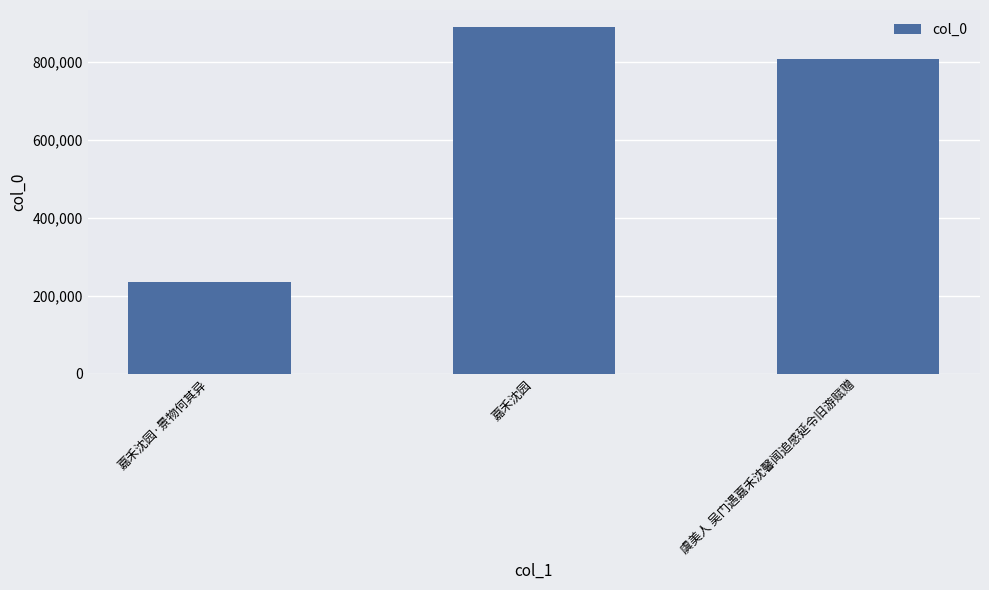

Reading left to right, extract all data points from this chart.

嘉禾沈园·景物何其异=235364	嘉禾沈园=888003	虞美人 吴门遇嘉禾沈馨闻追感延令旧游赋赠=806974